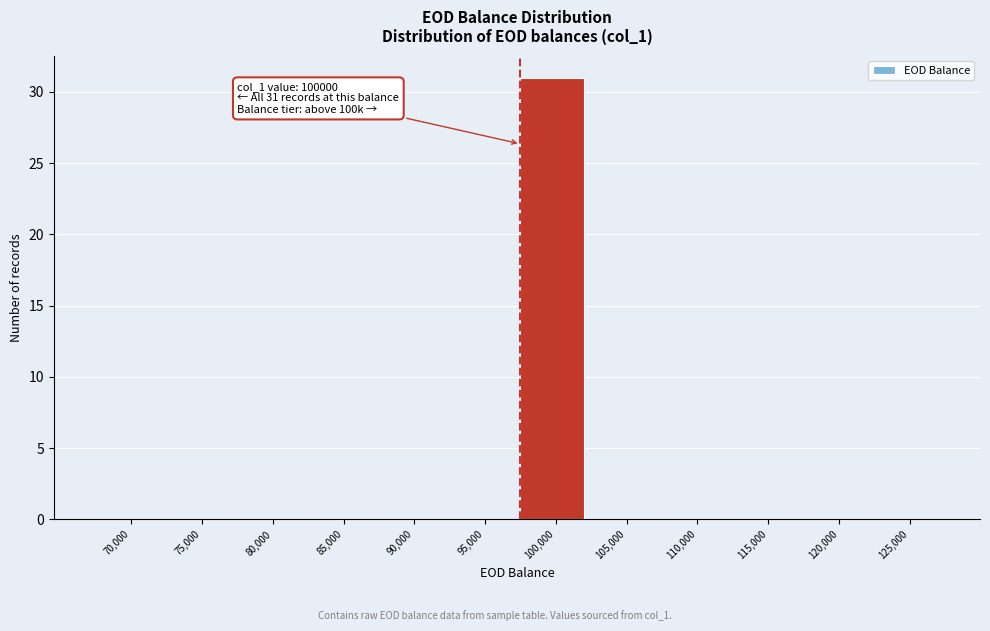

Reading right to left, extract all data points from this chart.

125,000=0	120,000=0	115,000=0	110,000=0	105,000=0	100,000=31	95,000=0	90,000=0	85,000=0	80,000=0	75,000=0	70,000=0